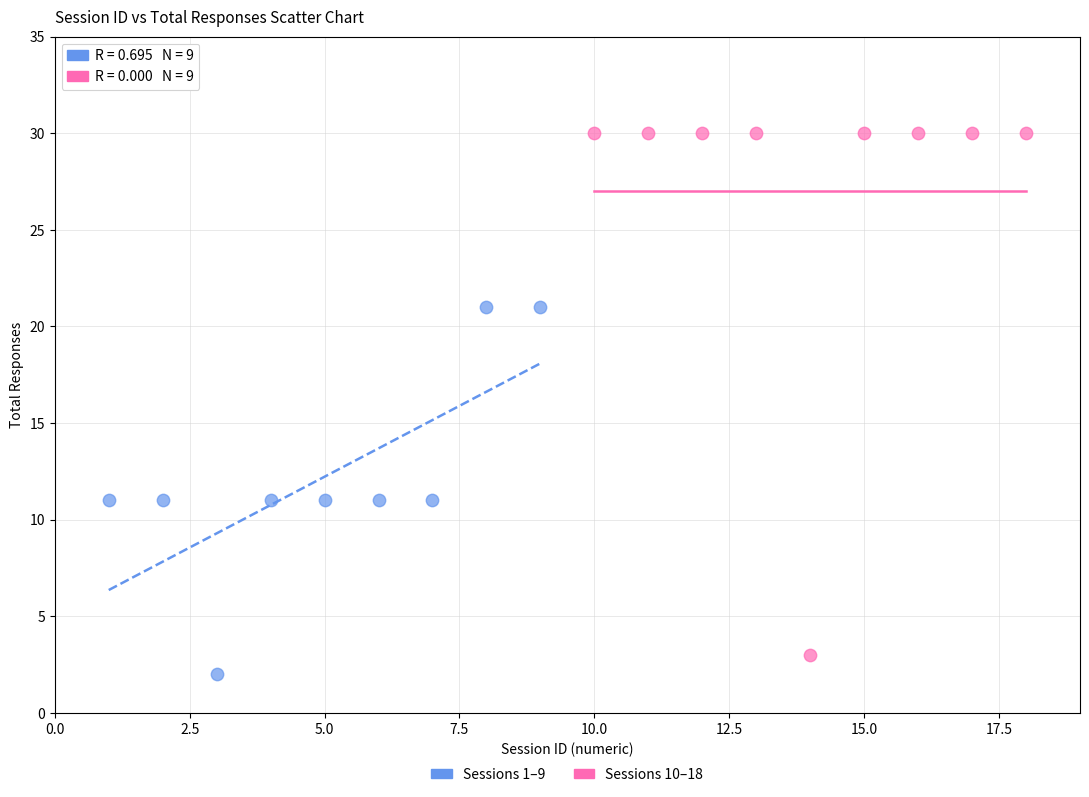

Which series contains the highest Y value?

Sessions 10–18